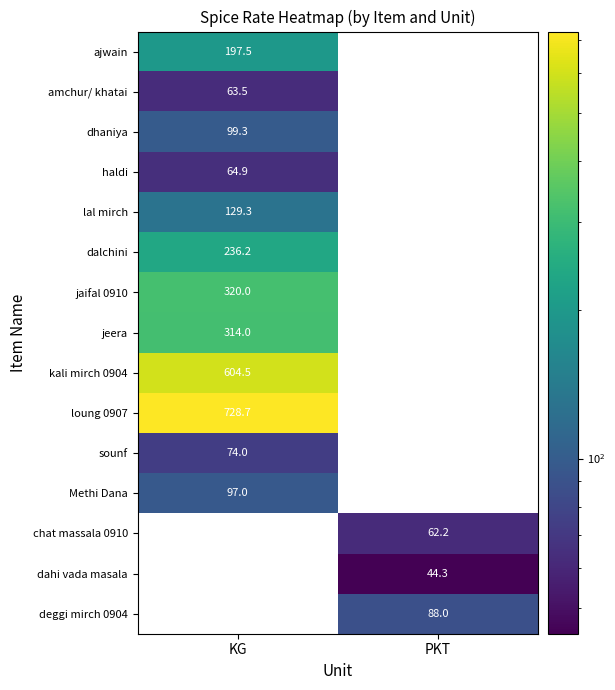

What is the greatest value displayed?

728.7